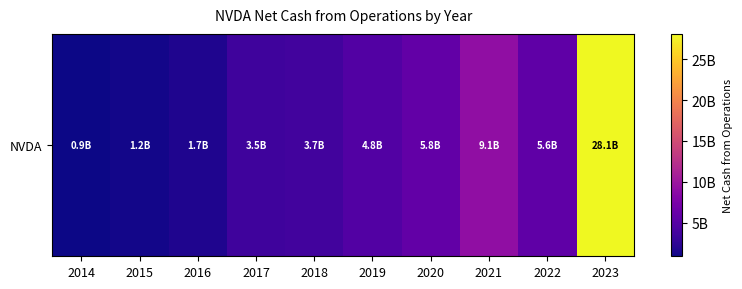

Reading right to left, transcribe all the data shown in this chart.

28090000000	5641000000	9108000000	5822000000	4761000000	3743000000	3502000000	1672000000	1175000000	905656000